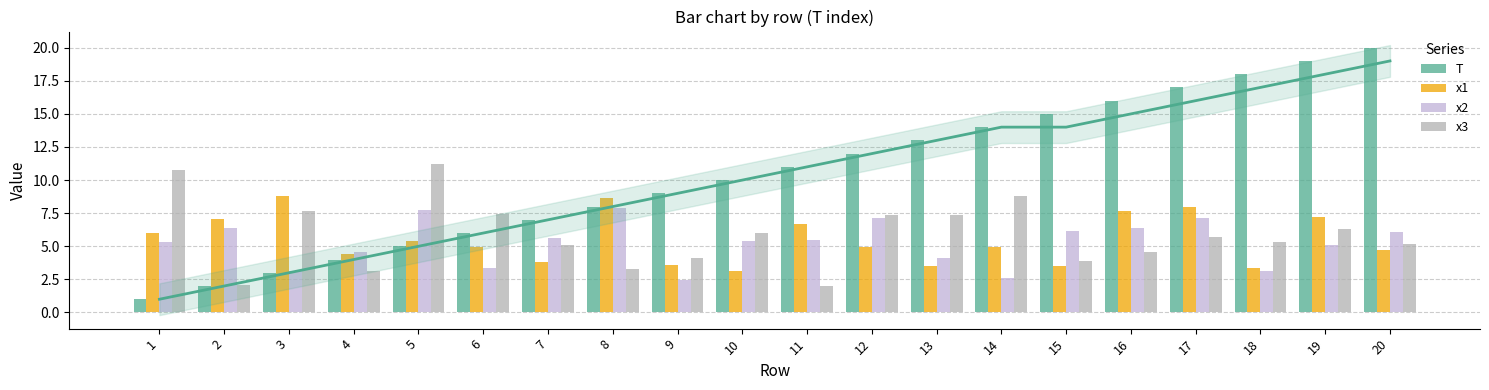

Reading right to left, what are all the values shown in this chart?

T: 20.0	19.0	18.0	17.0	16.0	15.0	14.0	13.0	12.0	11.0	10.0	9.0	8.0	7.0	6.0	5.0	4.0	3.0	2.0	1.0
x1: 4.7	7.2	3.4	7.9	7.6	3.5	4.9	3.5	4.9	6.7	3.2	3.6	8.6	3.8	5.0	5.4	4.4	8.8	7.1	6.0
x2: 6.1	5.1	3.2	7.1	6.4	6.2	2.6	4.1	7.1	5.5	5.4	2.4	7.9	5.6	3.4	7.7	4.5	3.1	6.4	5.3
x3: 5.1	6.3	5.3	5.7	4.6	3.9	8.8	7.4	7.4	2.0	6.0	4.1	3.3	5.1	7.4	11.2	3.1	7.7	2.1	10.8